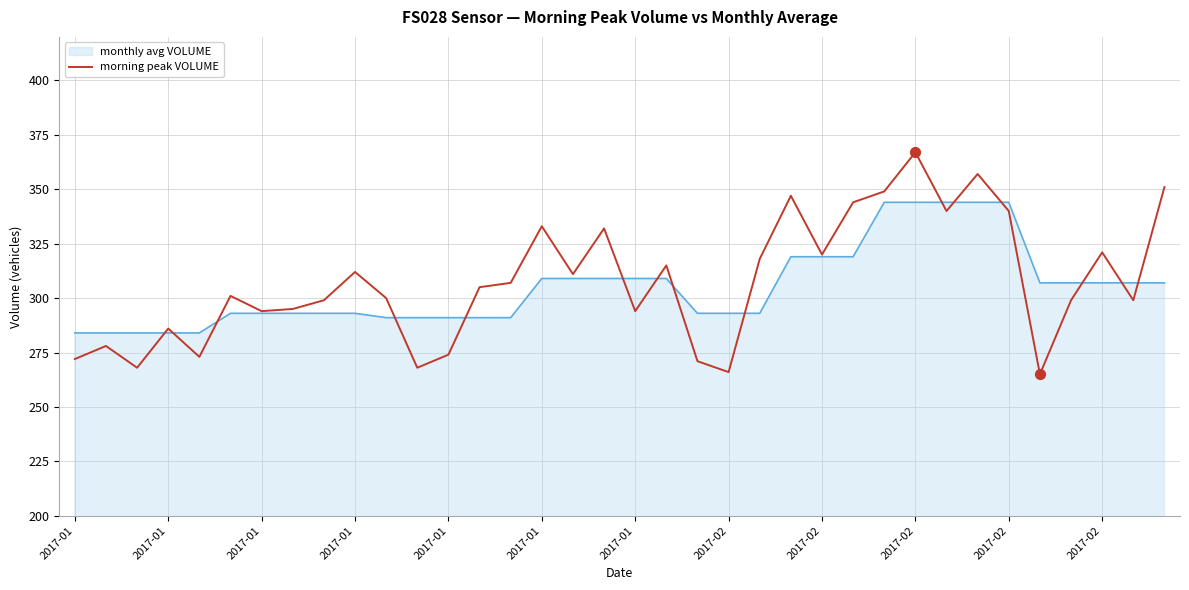

Which series has the widest spread of values?

morning peak VOLUME